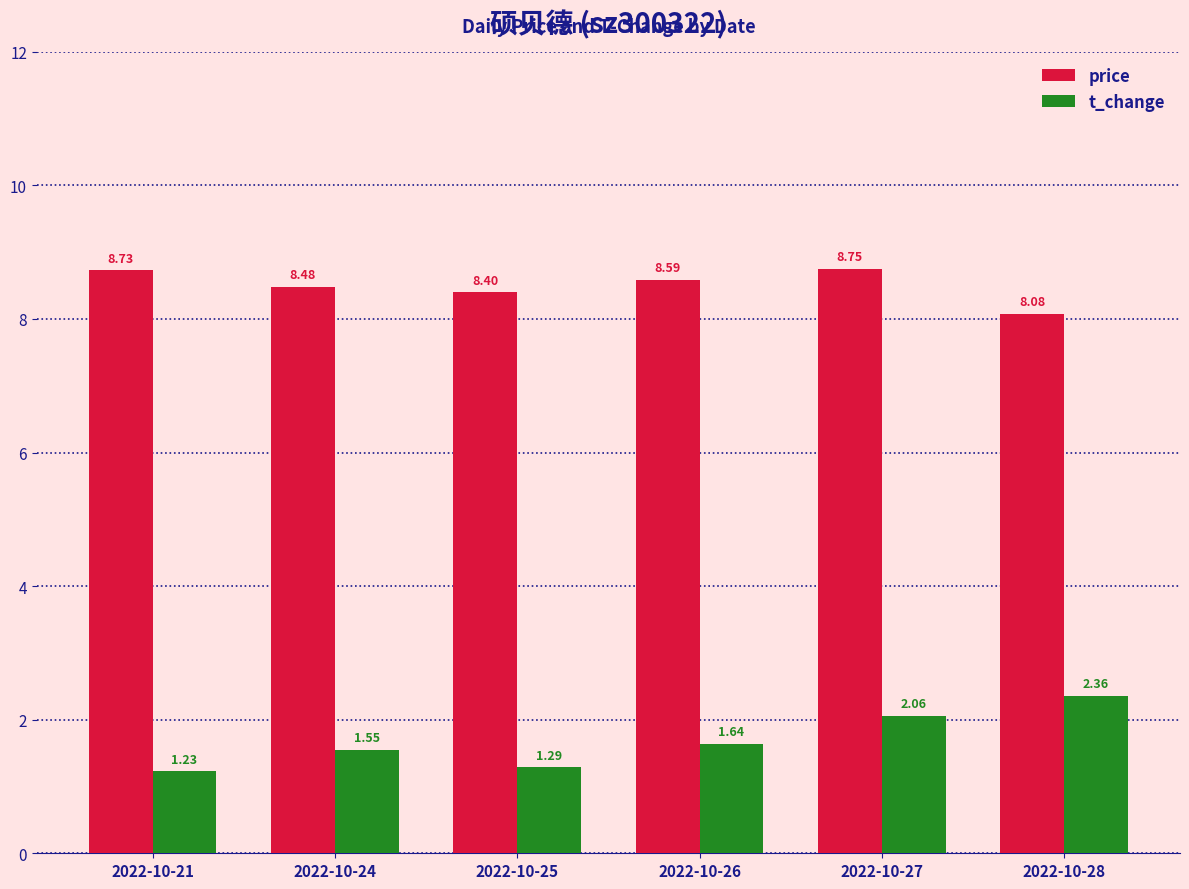

How many distinct data groups are displayed?

2